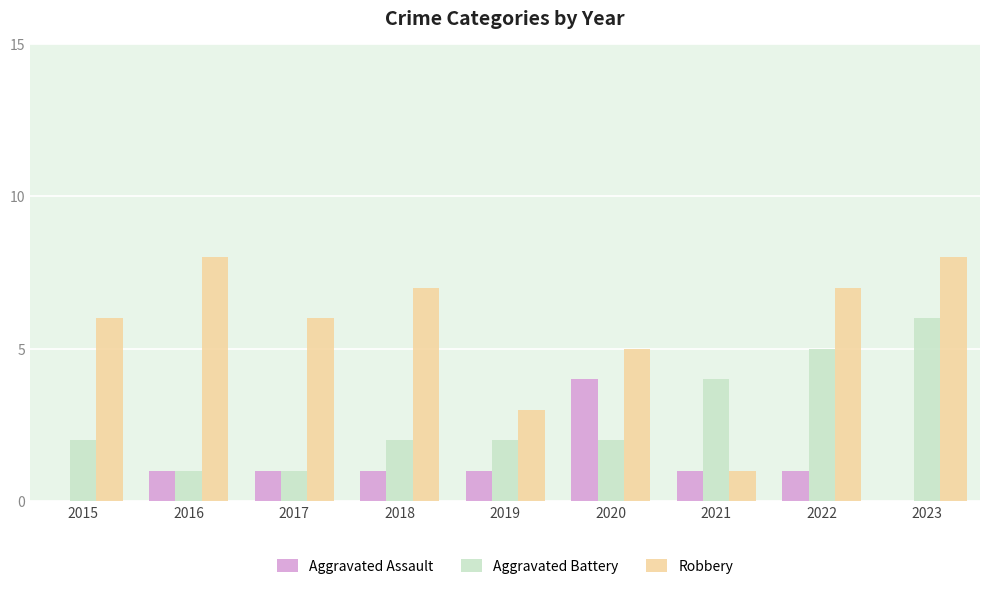

What is the total value across all series at 2017?

8